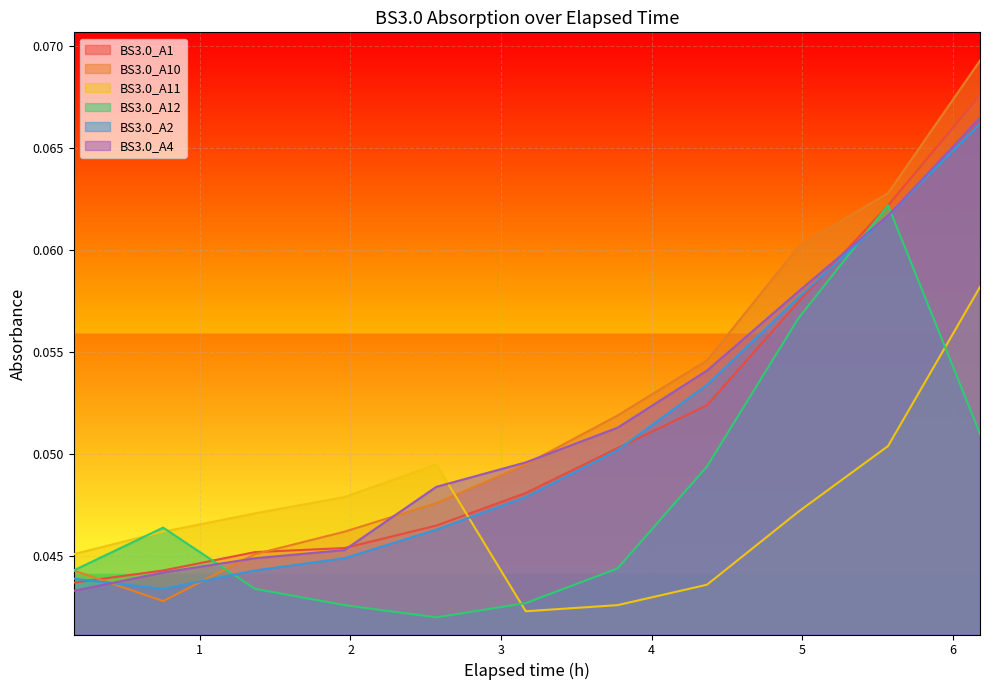

What is the total value across all series at 4.976944444444444?

0.3